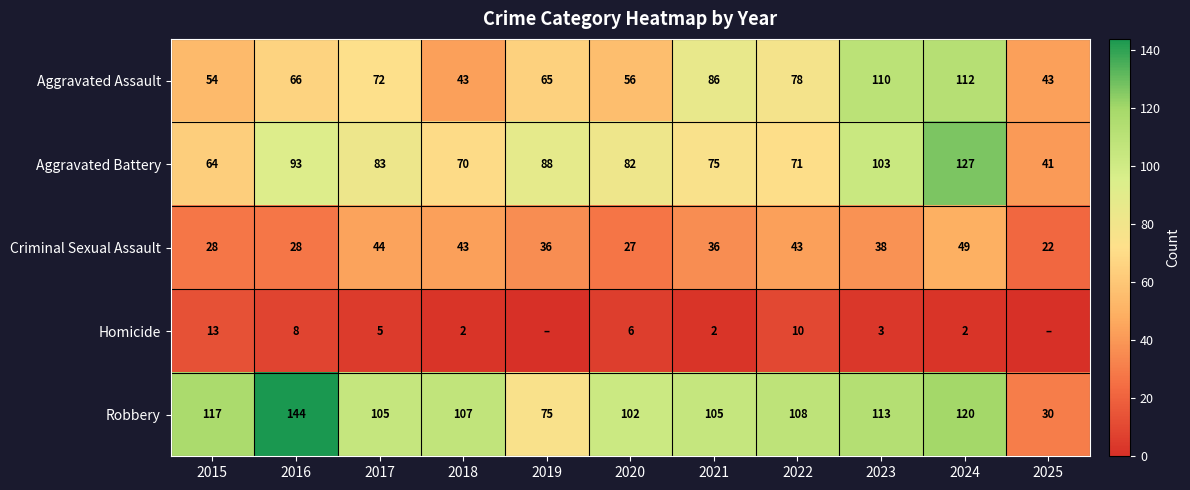

The value of Robbery at 2016 is 97. True or false?

False